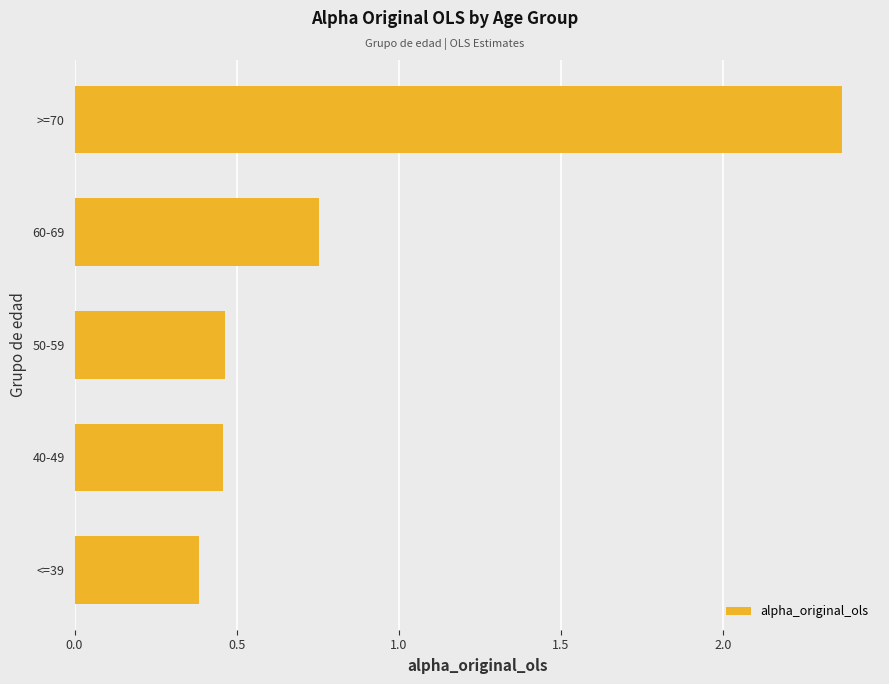

What is the difference between the values at 60-69 and 40-49?

0.3